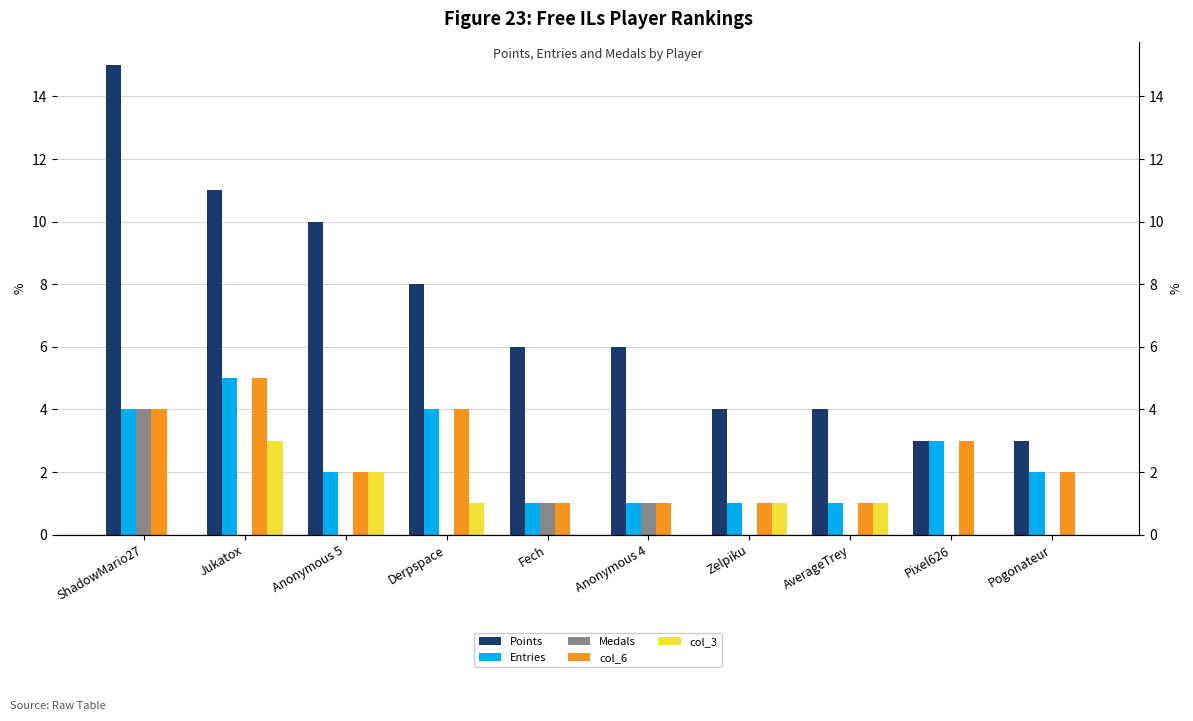

Is it true that Entries equals 1 at Zelpiku?

True